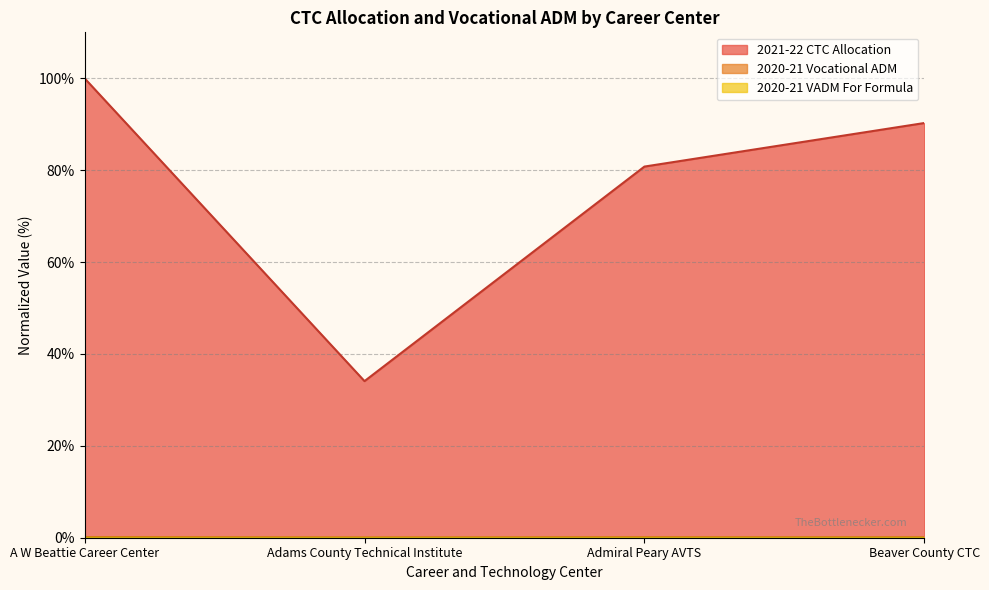

Reading left to right, transcribe all the data shown in this chart.

2021-22 CTC Allocation: A W Beattie Career Center=100.0	Adams County Technical Institute=34.1	Admiral Peary AVTS=80.8	Beaver County CTC=90.3
2020-21 Vocational ADM: A W Beattie Career Center=0.1	Adams County Technical Institute=0.0	Admiral Peary AVTS=0.1	Beaver County CTC=0.1
2020-21 VADM For Formula: A W Beattie Career Center=0.0	Adams County Technical Institute=0.0	Admiral Peary AVTS=0.0	Beaver County CTC=0.0